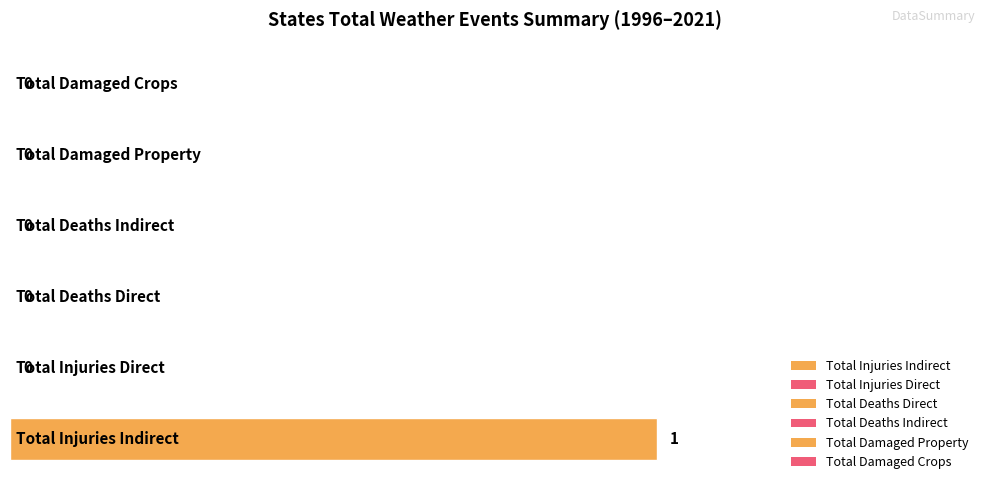

Are the bars horizontal?

Yes